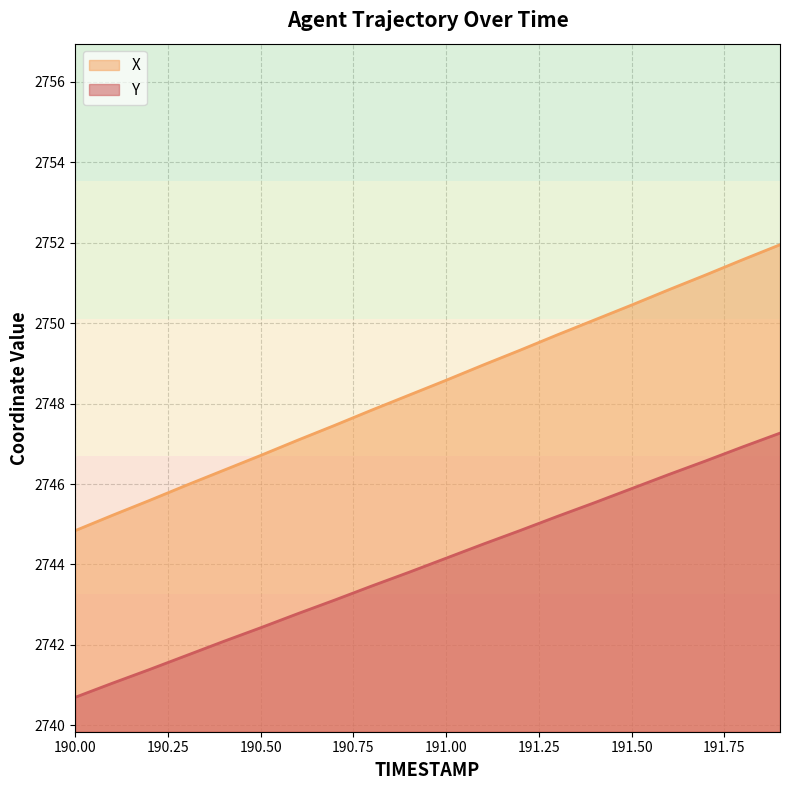

The Y series shows 2747.3 at 191.9. True or false?

True